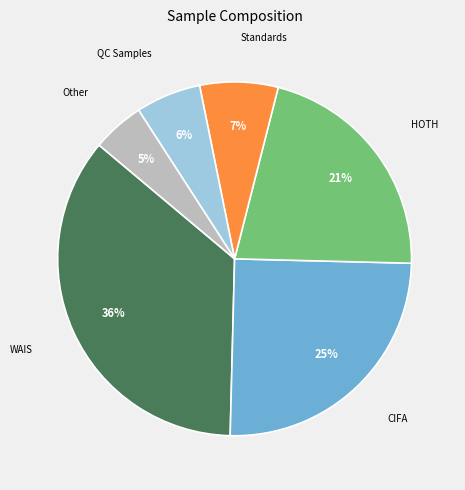

Is there any slice that represents more than half of the pie?

No